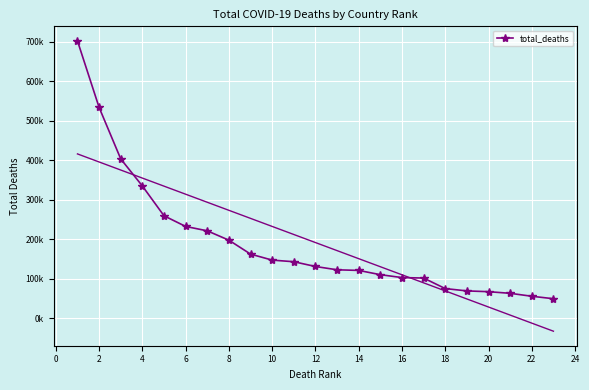

The chart shows a value of 26390 at 20. True or false?

False